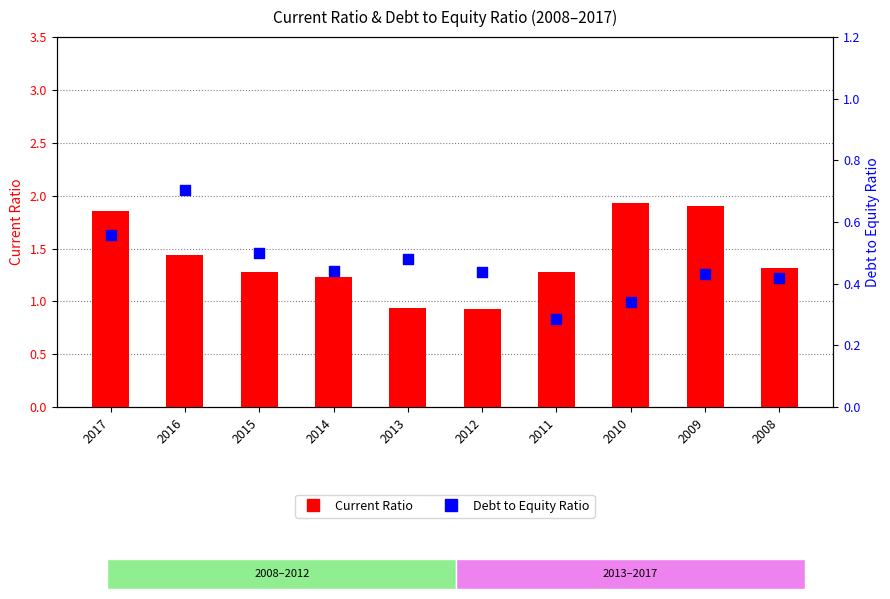

At how many categories does at least one series exceed 0?

10